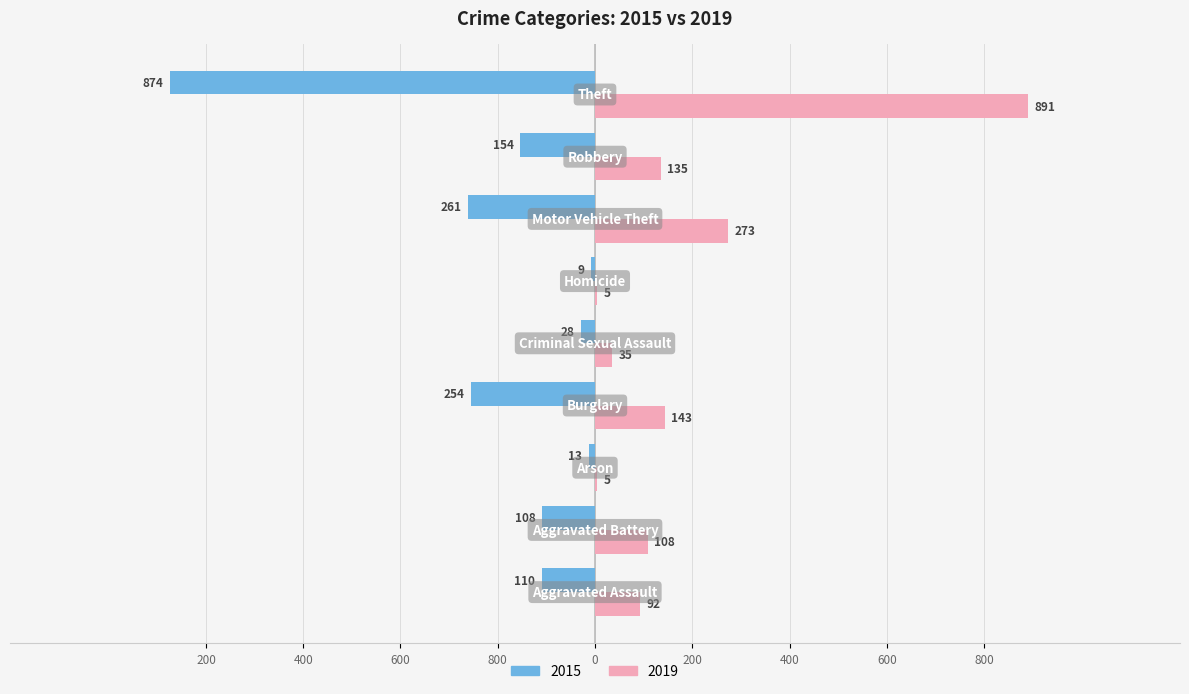

What are all the series names shown in the legend?

2015, 2019